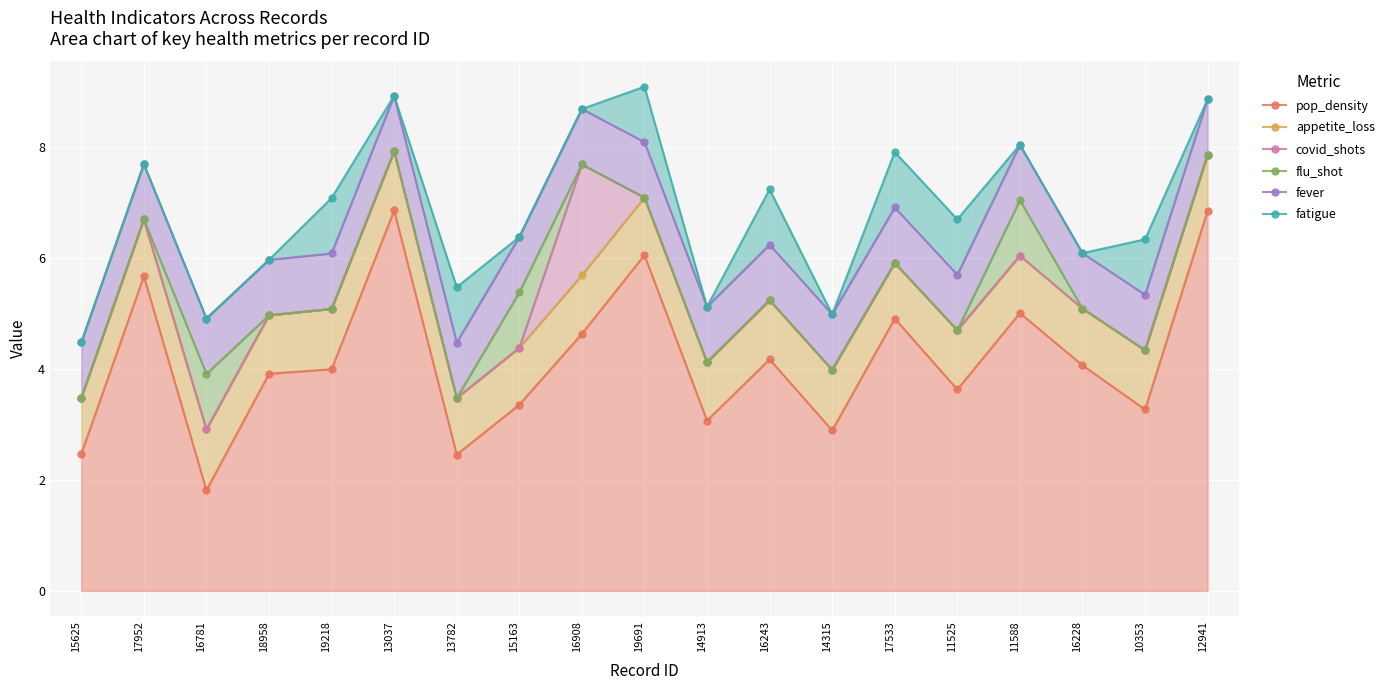

Is the value of pop_density at 18958 greater than the value of covid_shots at 19218?

No